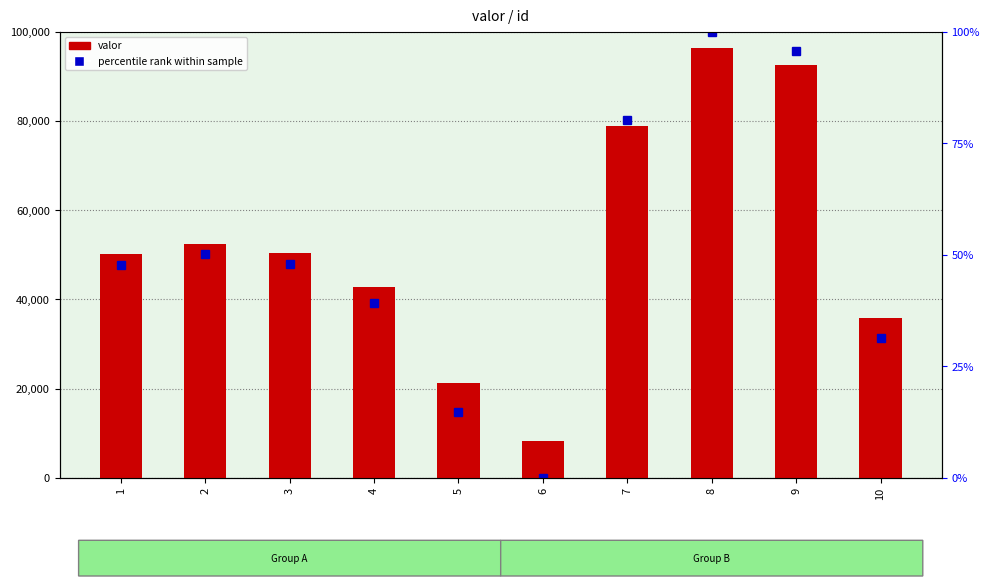

What is the change in value from 2 to 3?

-1978